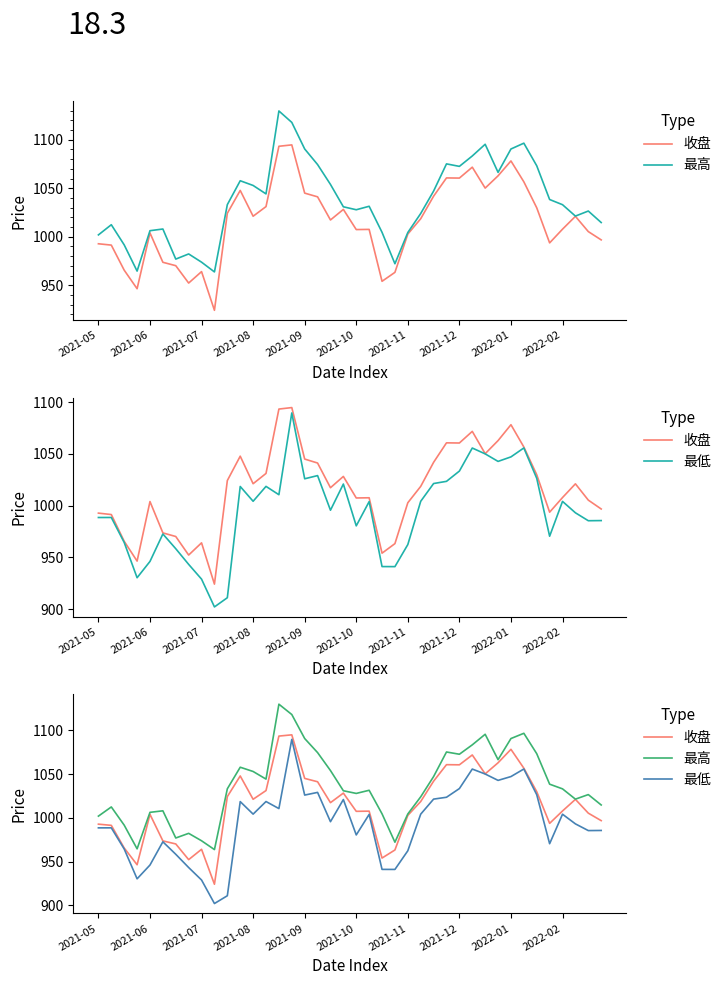

What is the label of the 3rd point from the left?

2021-07